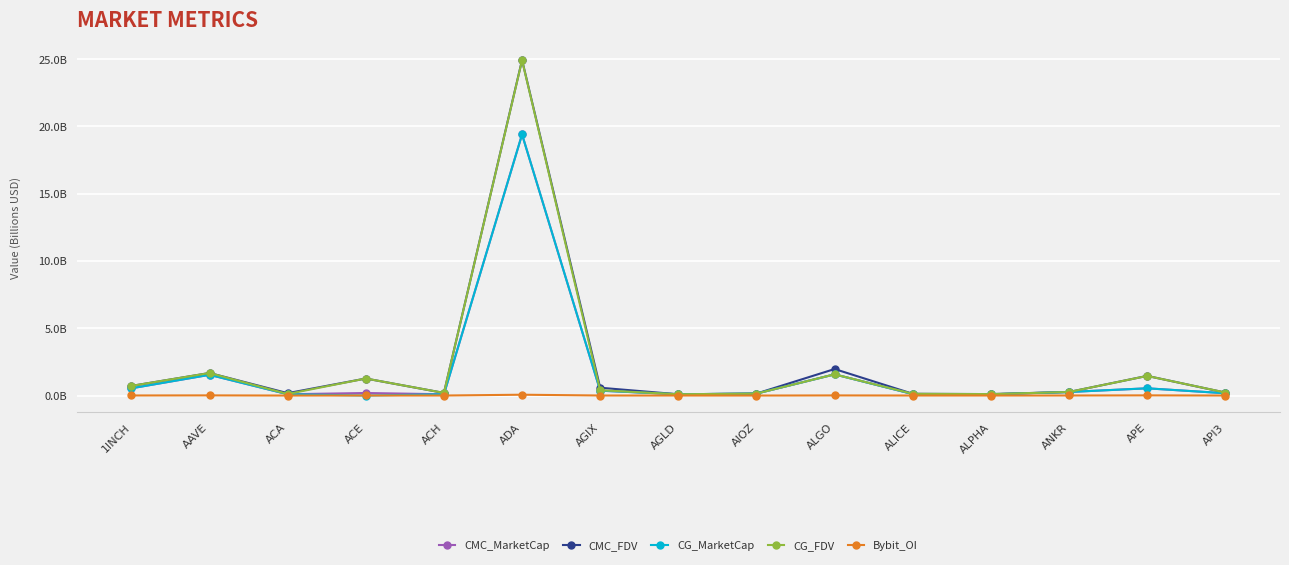

What are all the series names shown in the legend?

CMC_MarketCap, CMC_FDV, CG_MarketCap, CG_FDV, Bybit_OI